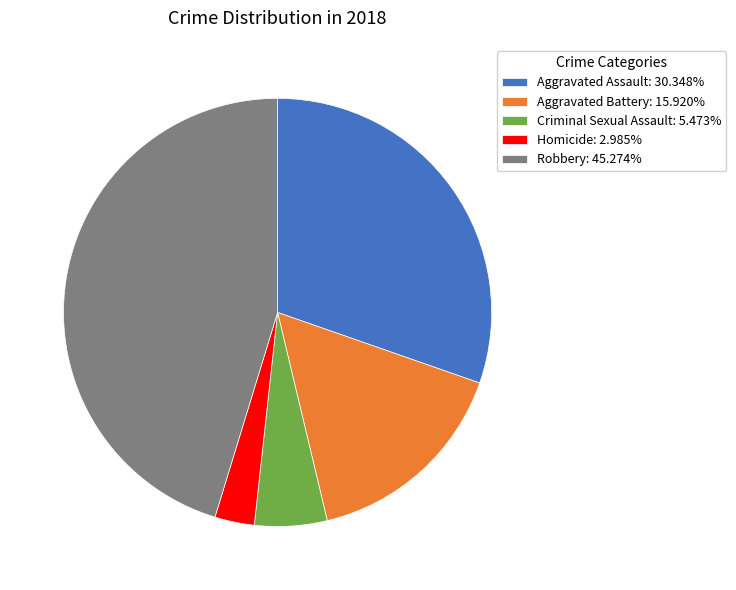

Is it true that Robbery is 45% of the pie?

True